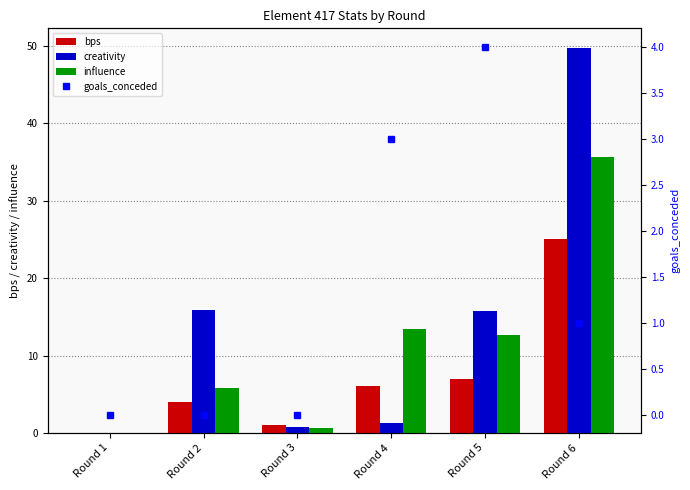

Reading left to right, extract all data points from this chart.

bps: Round 1=0.0	Round 2=4.0	Round 3=1.0	Round 4=6.0	Round 5=7.0	Round 6=25.0
creativity: Round 1=0.0	Round 2=15.9	Round 3=0.8	Round 4=1.3	Round 5=15.8	Round 6=49.8
influence: Round 1=0.0	Round 2=5.8	Round 3=0.6	Round 4=13.4	Round 5=12.6	Round 6=35.6
goals_conceded: Round 1=0.0	Round 2=0.0	Round 3=0.0	Round 4=3.0	Round 5=4.0	Round 6=1.0